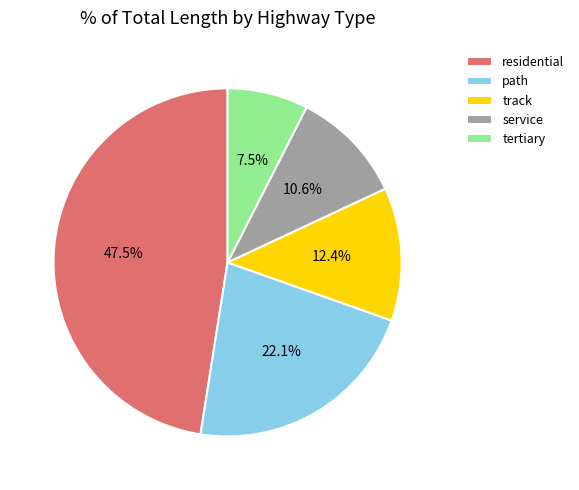

Does track account for over 50% of the chart?

No